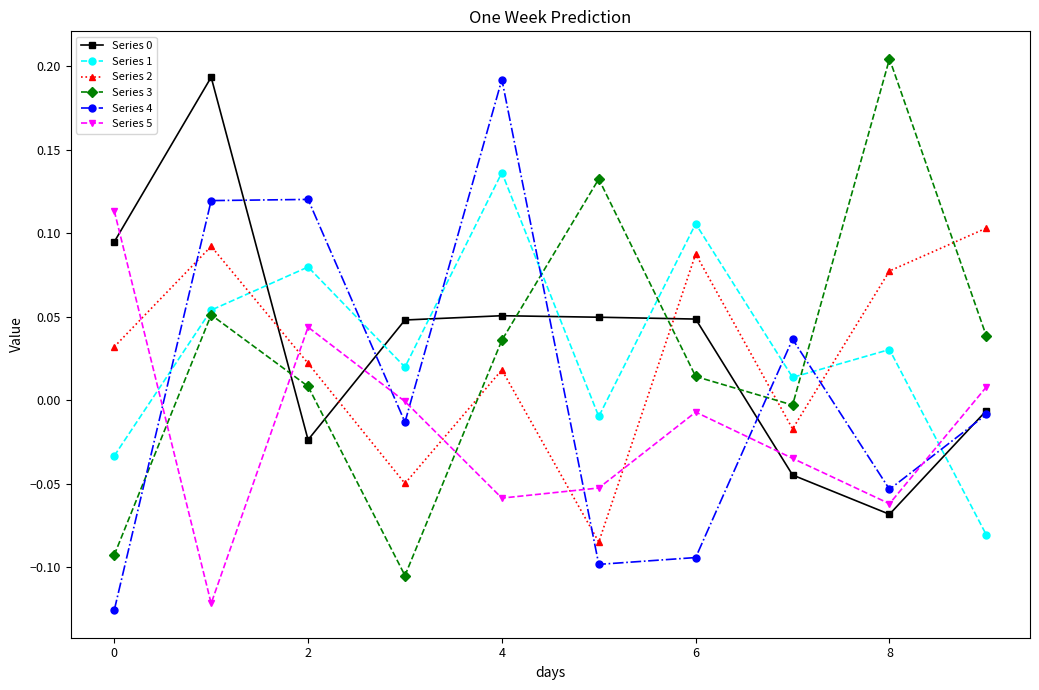

How many lines are shown in the chart?

6